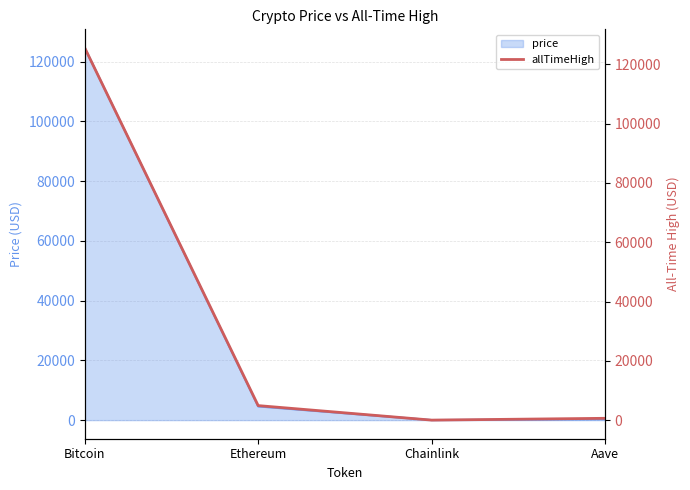

The chart shows a value of 8704.4 at Ethereum. True or false?

False